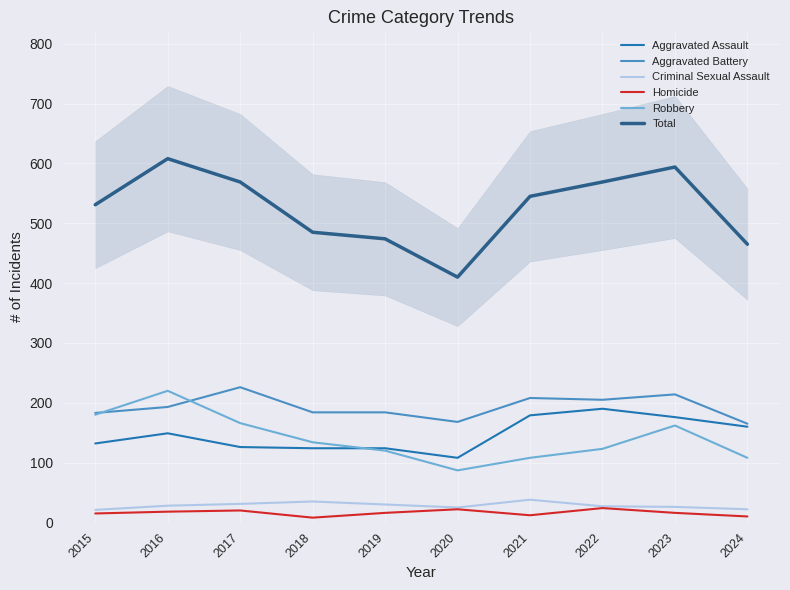

At which category does the chart reach its peak across all series?

2016